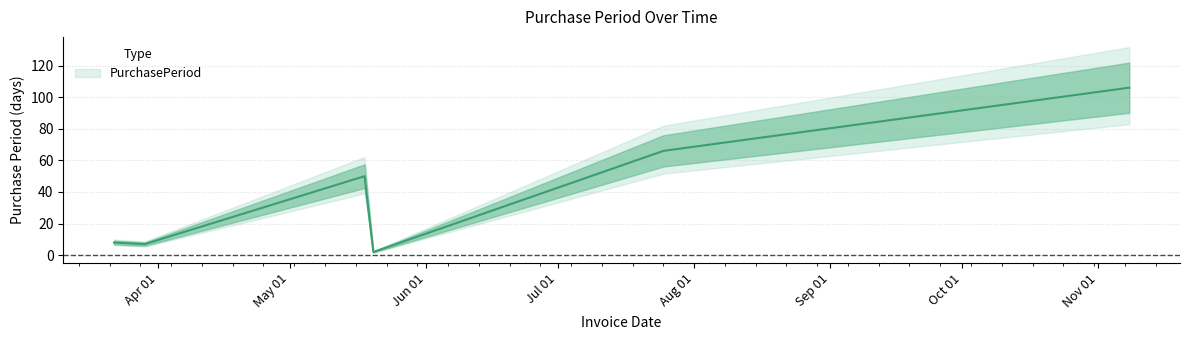

Where does the data first go above 50?

2016-07-25